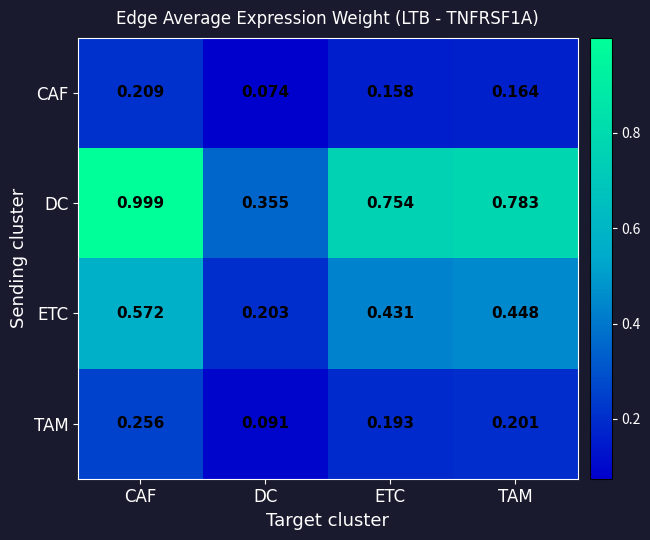

Is the value of DC at DC greater than the value of CAF at TAM?

Yes